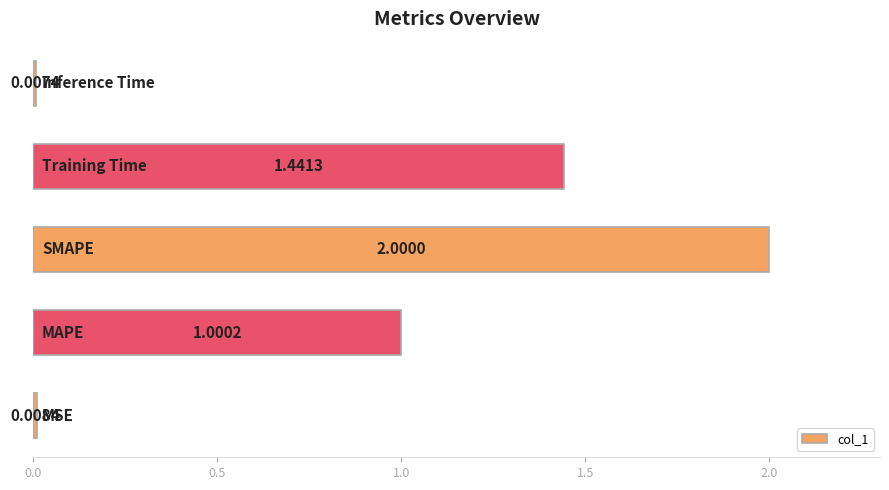

What is the sum of all values?

4.5